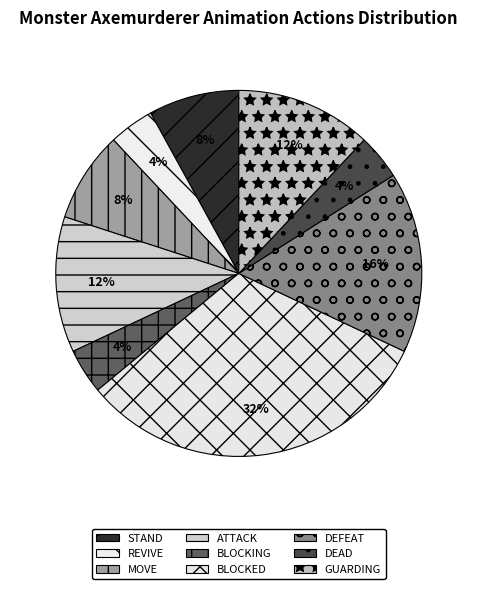

What is the smallest slice in the pie chart?

REVIVE